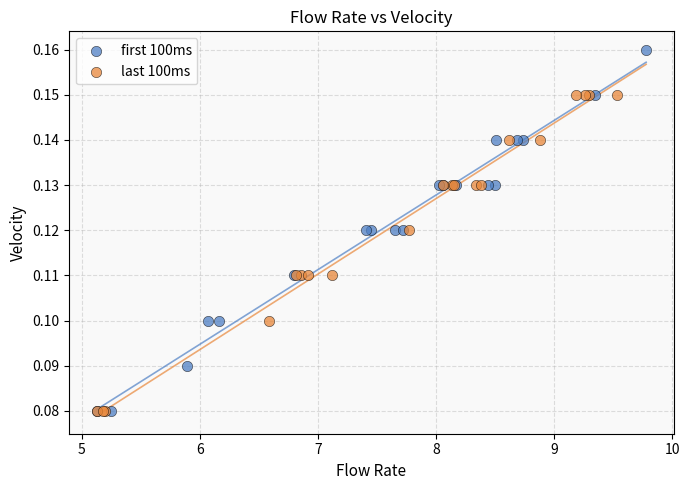

Which series has the largest Y range (max minus min)?

first 100ms